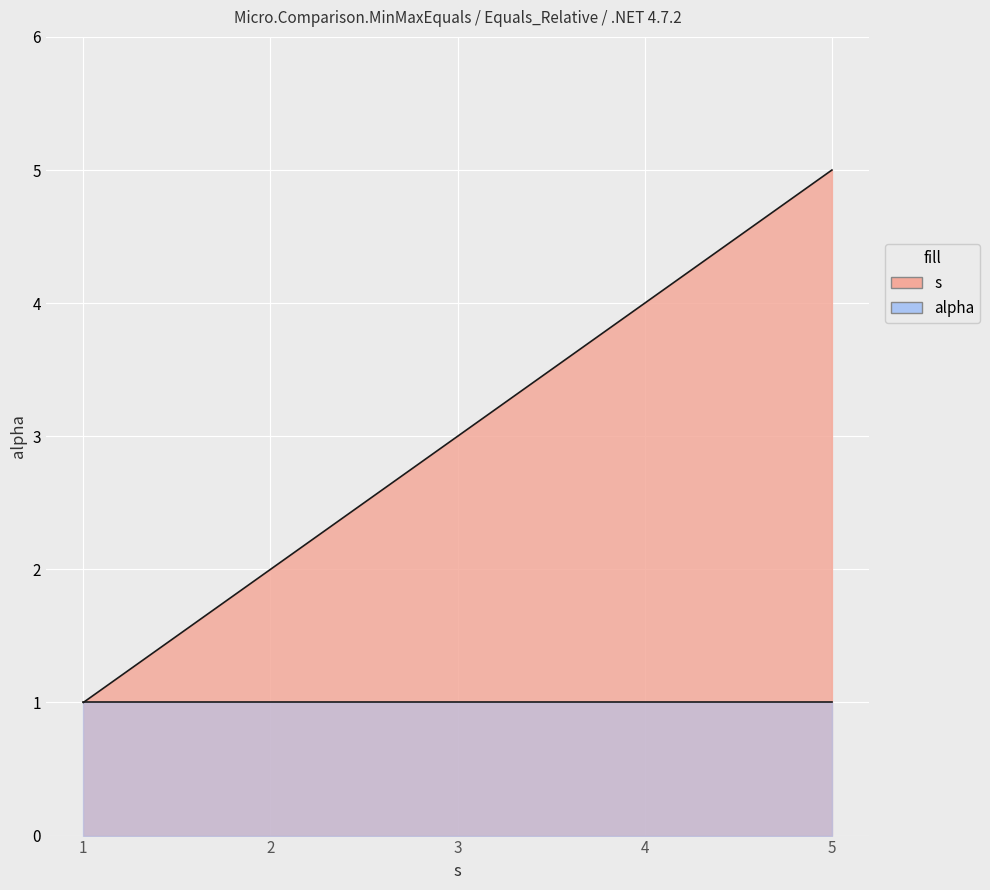

What is the smallest value displayed?

1